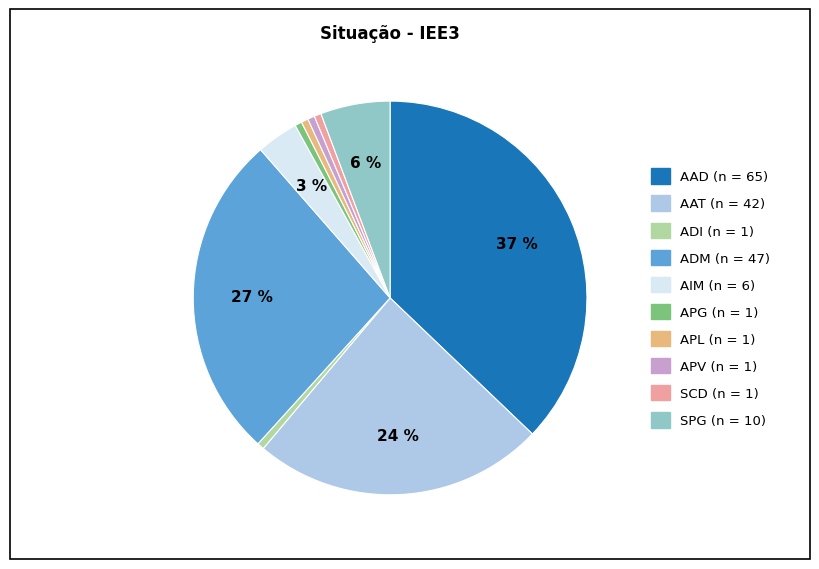

To the nearest percent, what is the average slice percentage?

10%